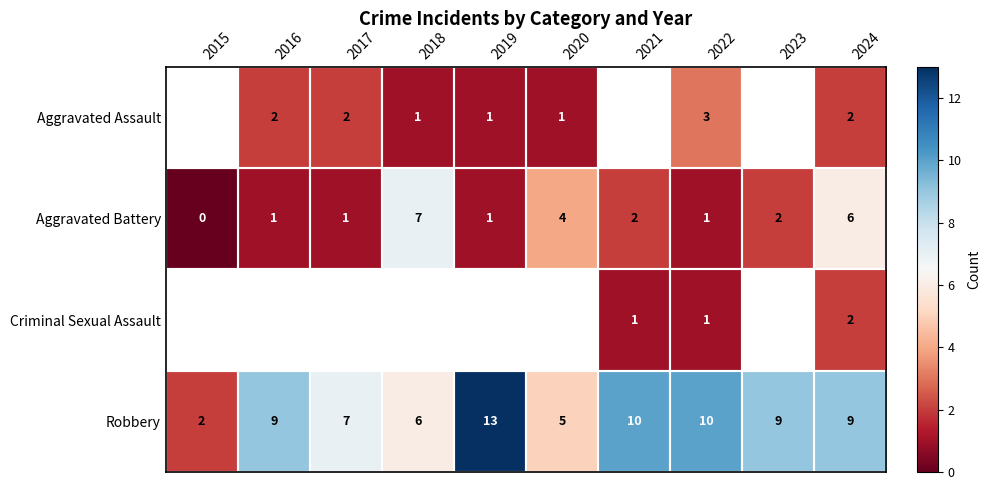

Count the number of categories in the chart.

10